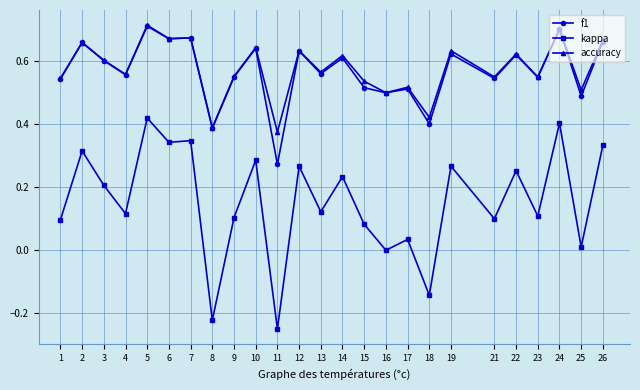

Which series has the largest total across all categories?

accuracy